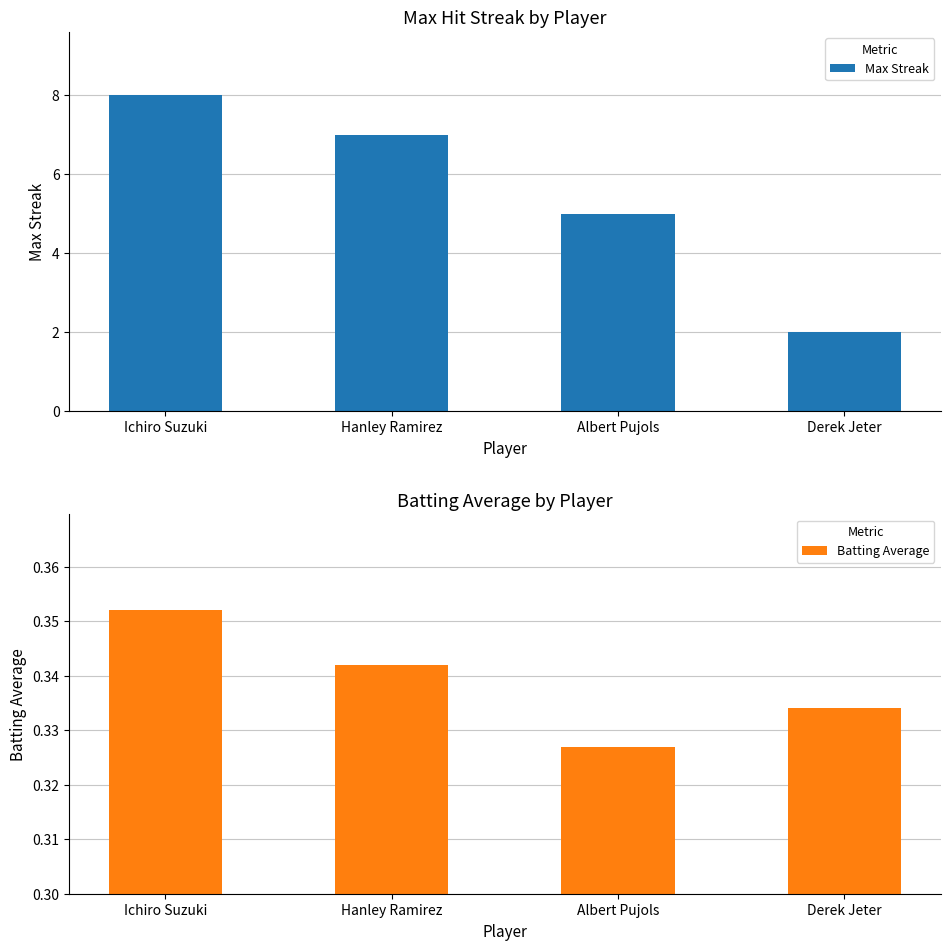

Reading left to right, transcribe all the data shown in this chart.

Max Streak: 8.0	7.0	5.0	2.0
Batting Average: 0.4	0.3	0.3	0.3